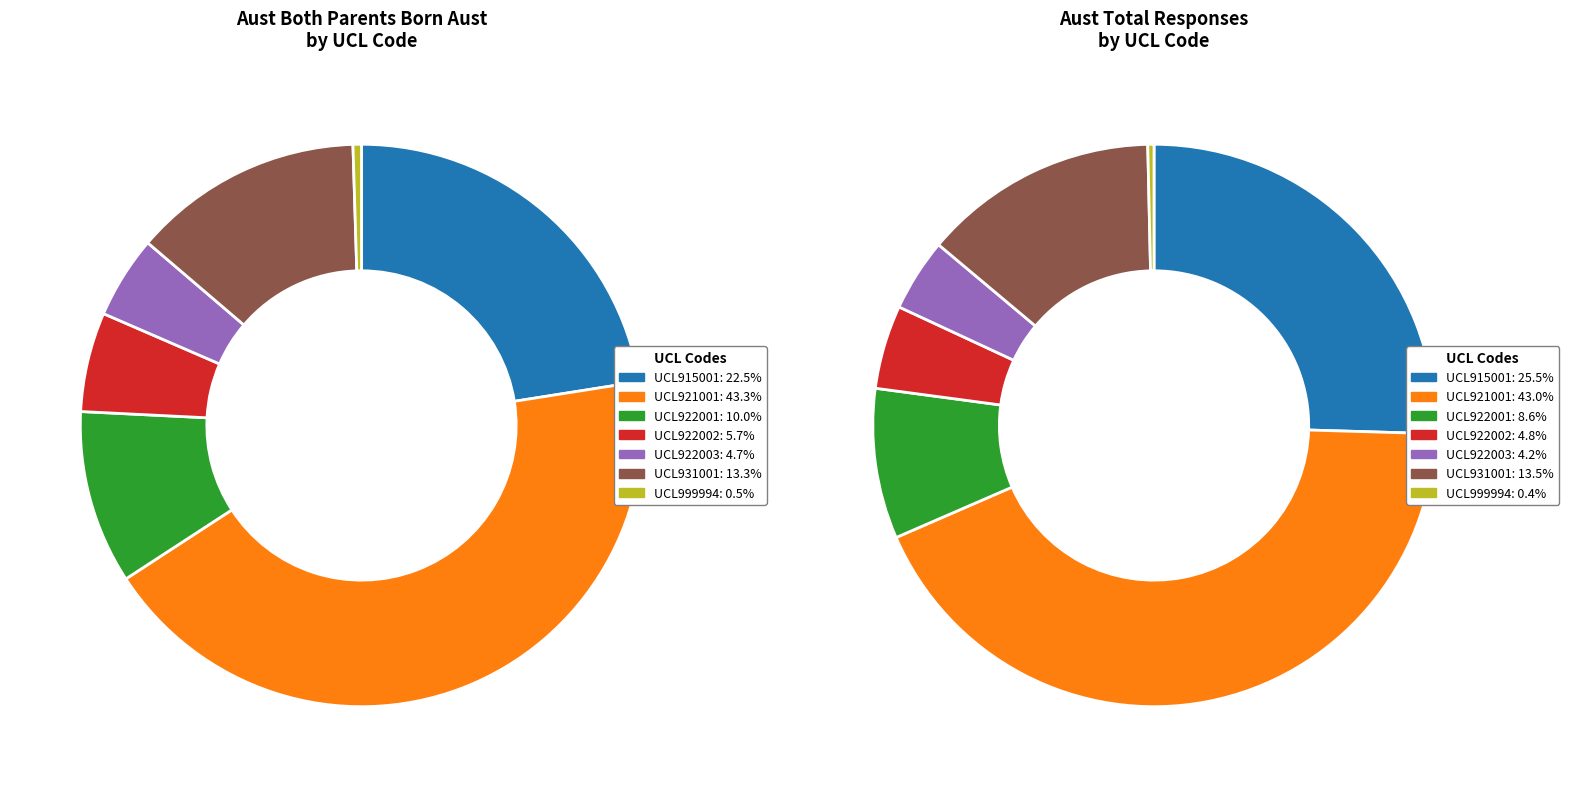

Is it true that UCL922002 is 6% of the pie?

True